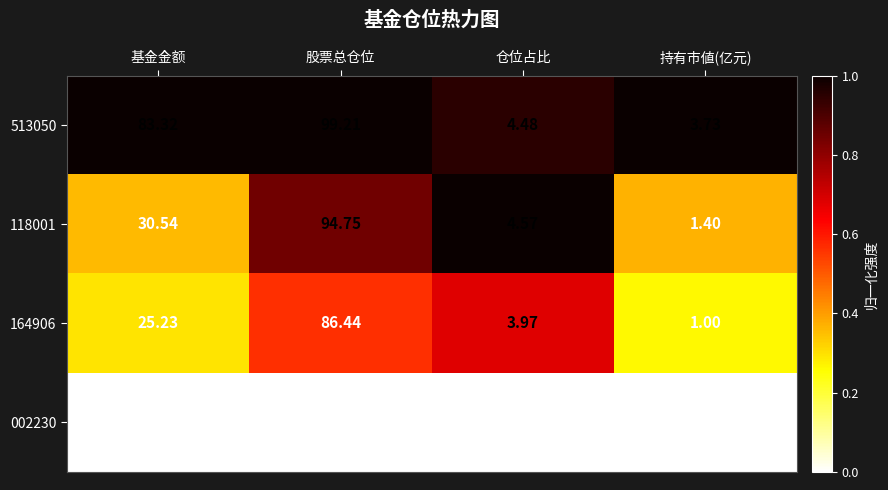

At which category is the sum across all series the highest?

股票总仓位